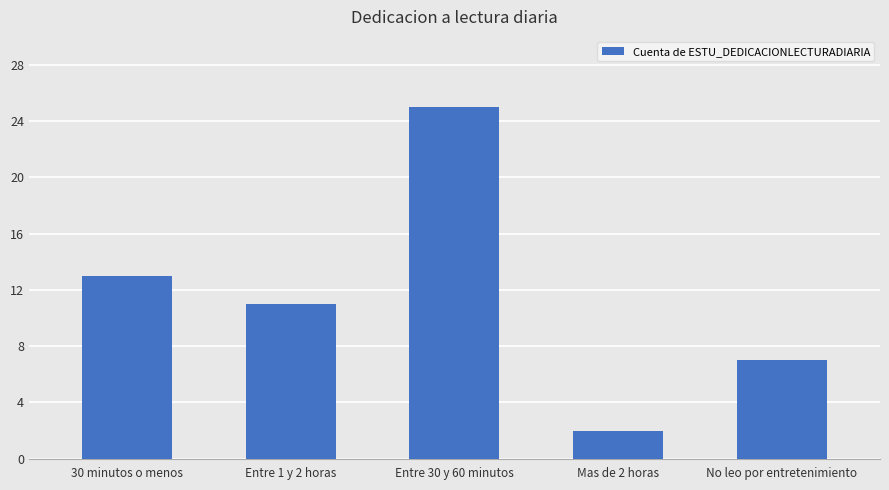

How many data points are less than 11?

2